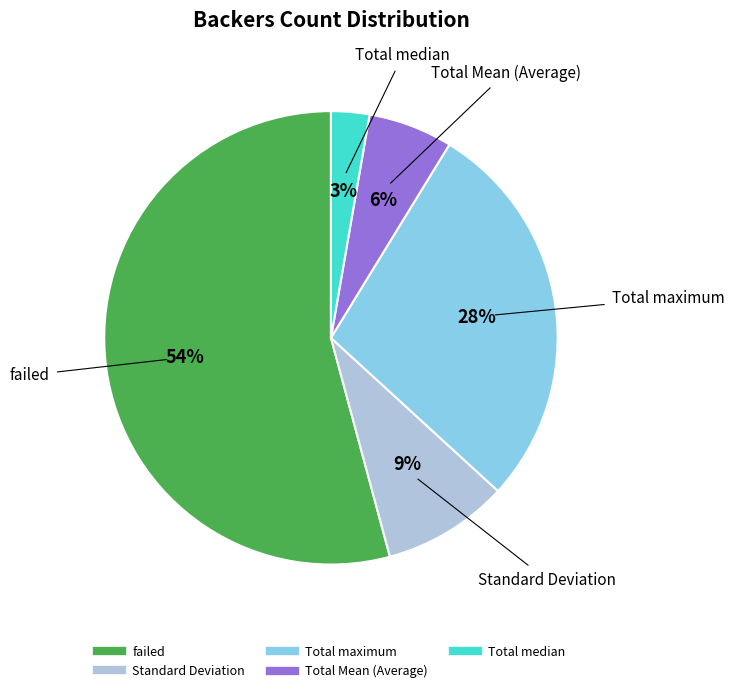

Approximately how many times larger is the value at failed compared to Total maximum?

1.9